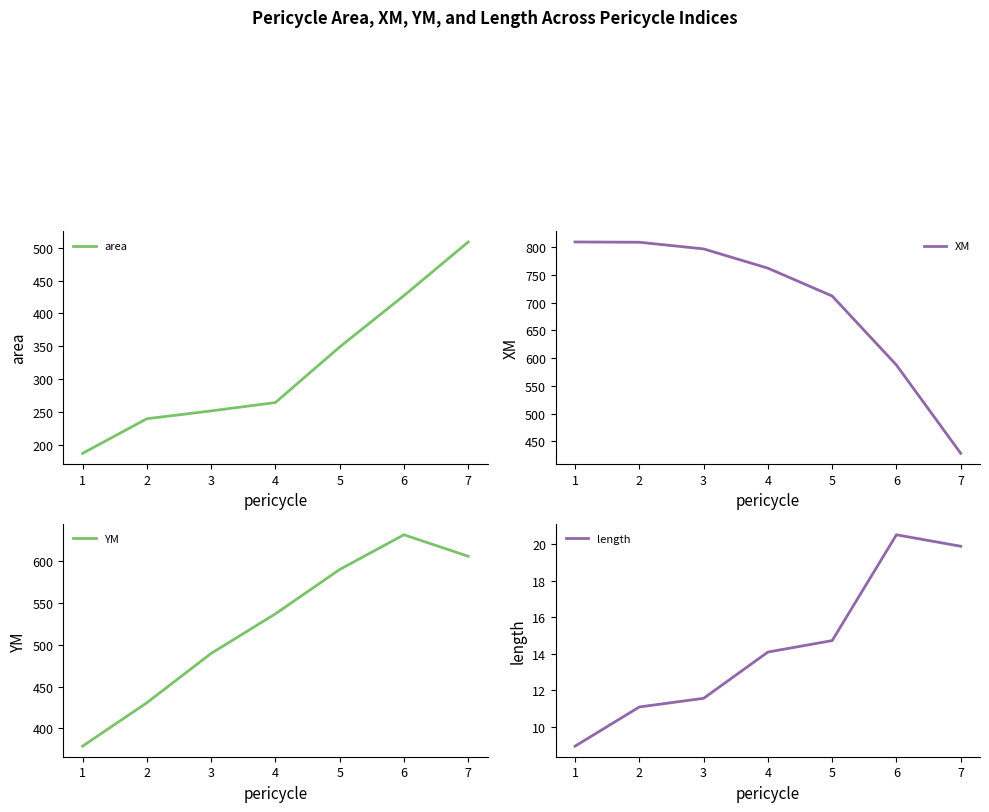

What value does the YM series have at 2?

430.6